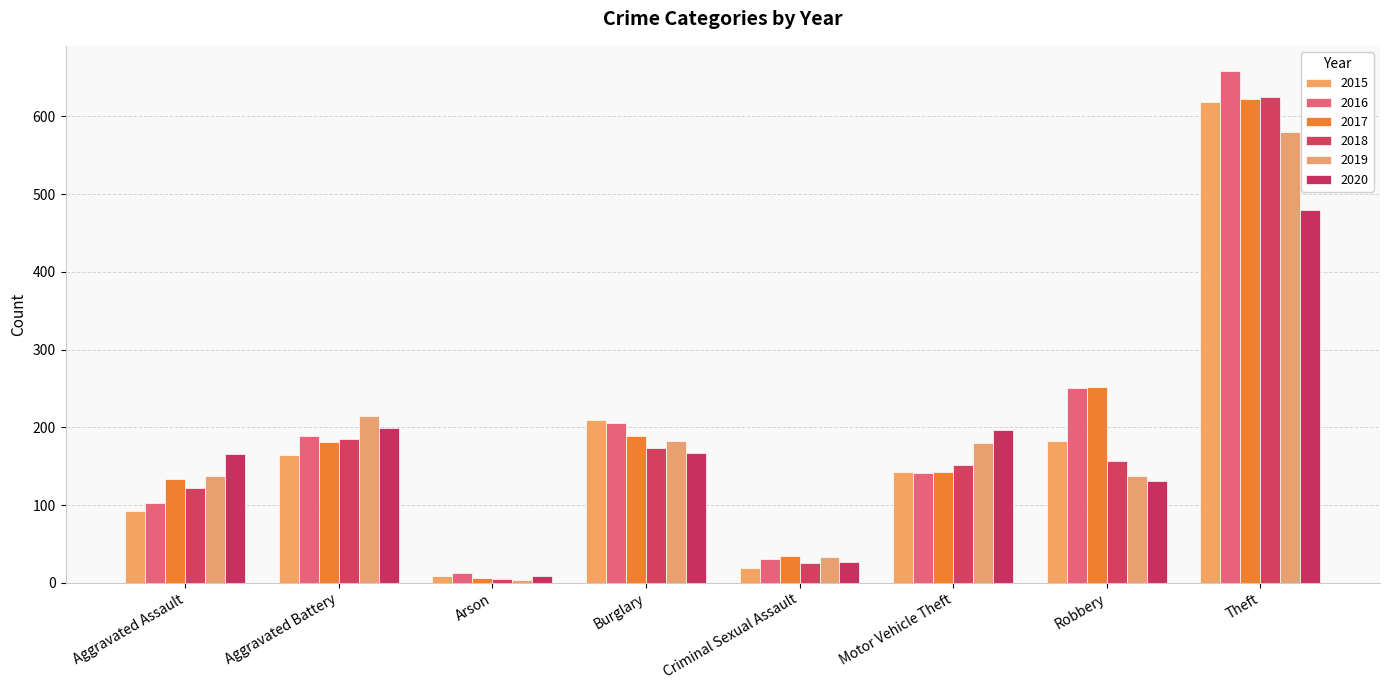

How many distinct data groups are displayed?

6